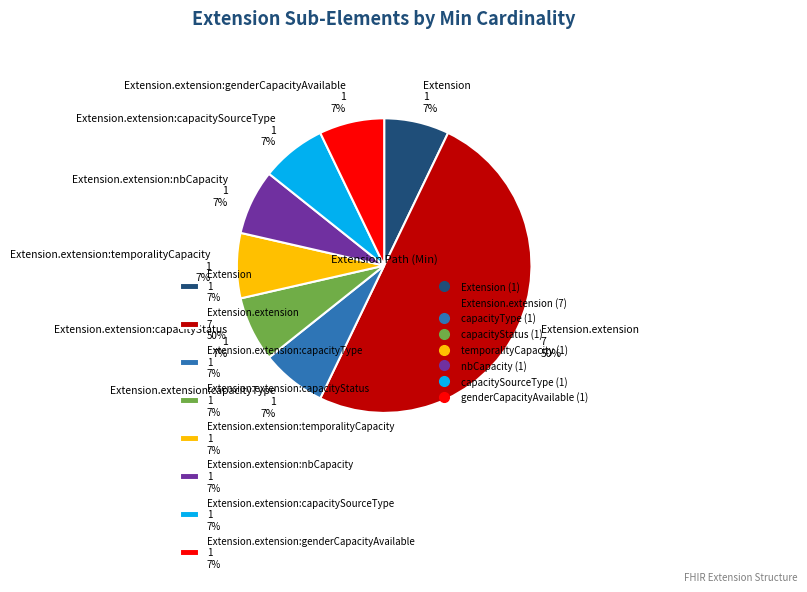

Is Extension.extension:genderCapacityAvailable 1 7% the majority of the pie?

No